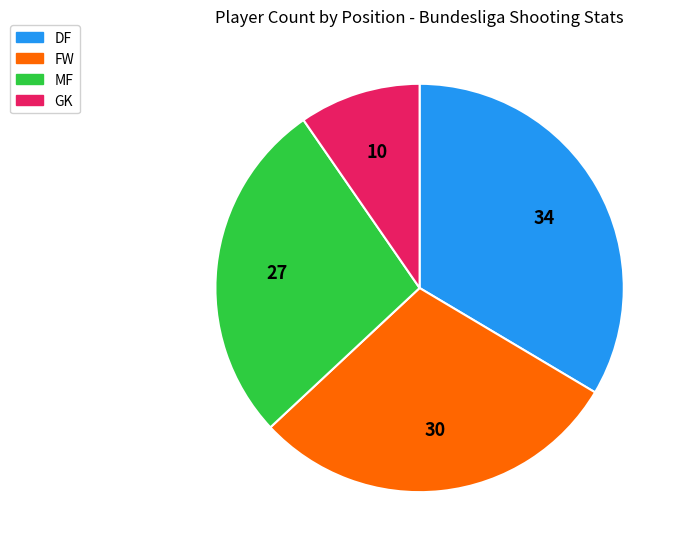

Between GK and DF, which is larger?

DF